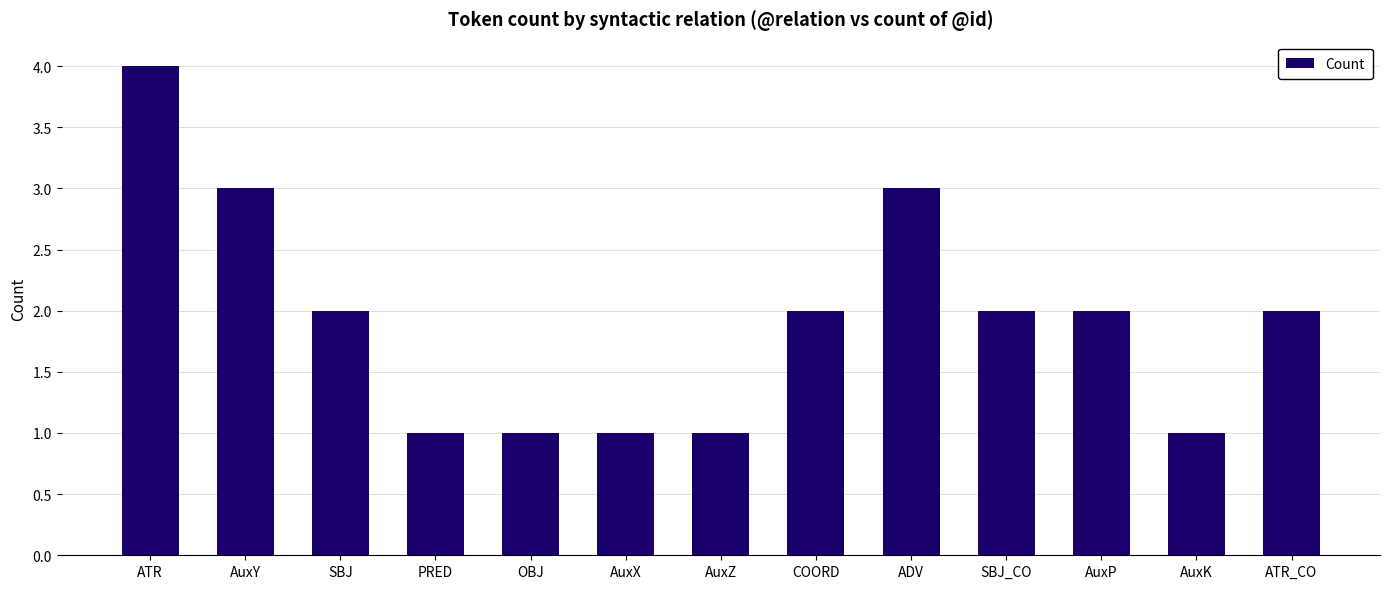

Where does the data first go above 2?

ATR